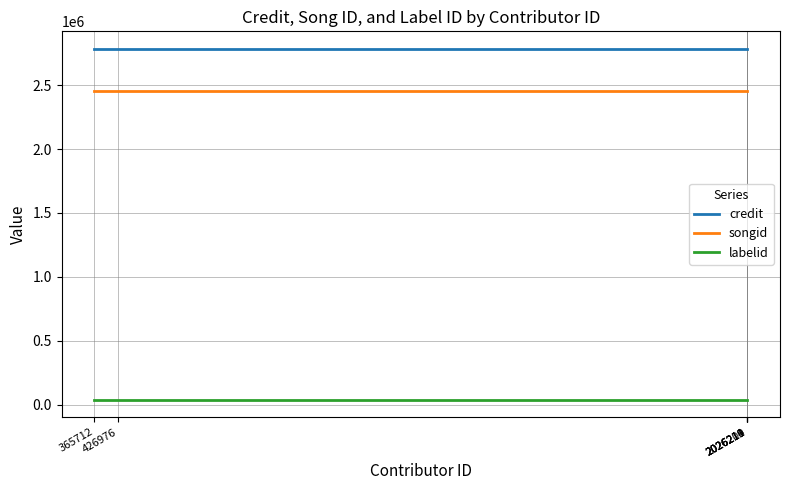

True or false: songid and credit cross at least once.

False